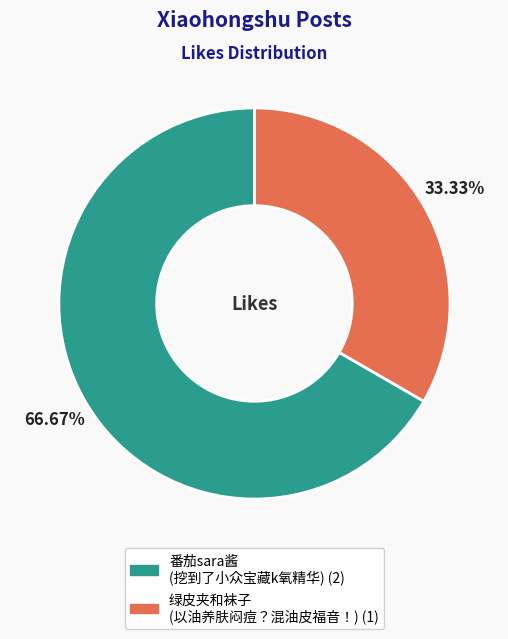

Which category accounts for the majority?

番茄sara酱 (挖到了小众宝藏k氧精华)